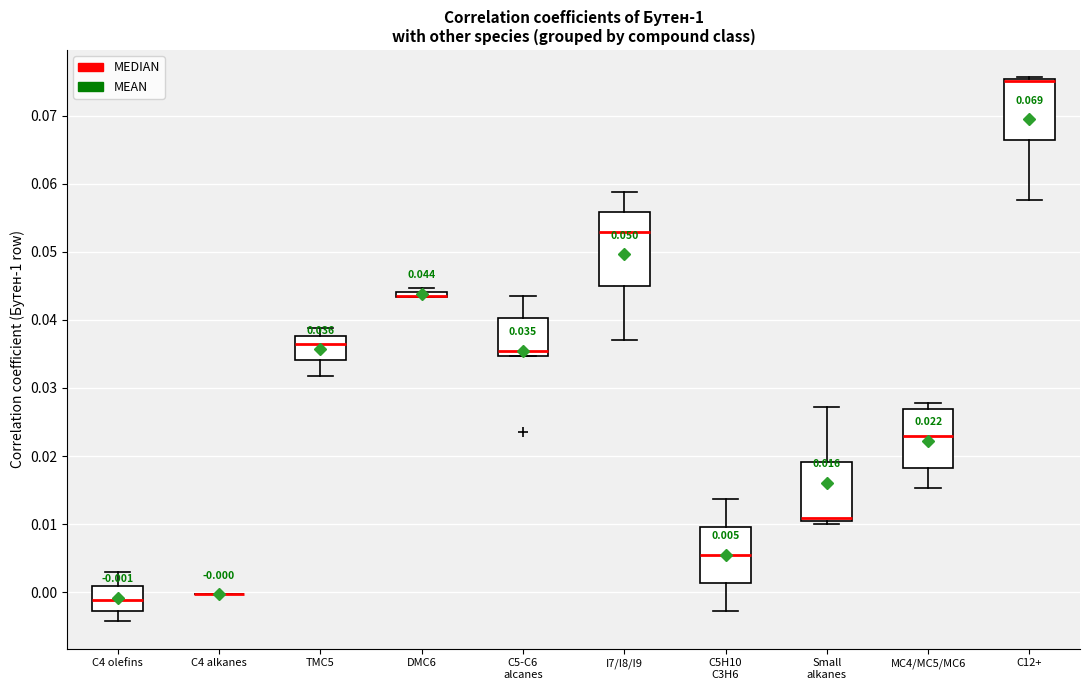

Which box is the tallest, from its lower edge to its upper edge?

I7/I8/I9